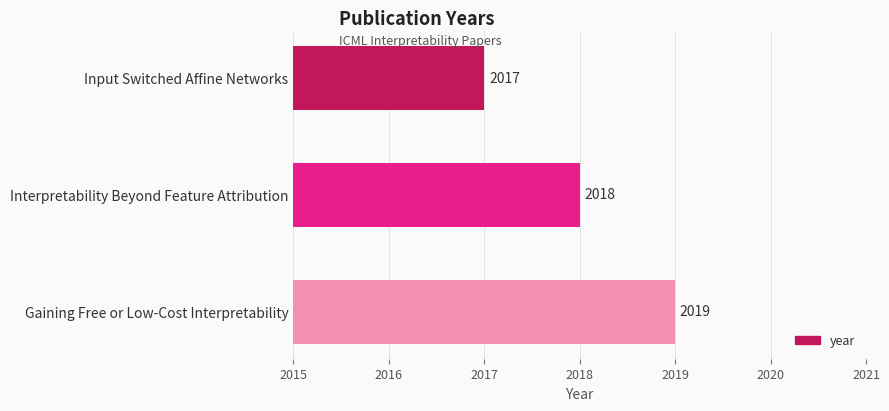

Where is the data nearest to the value 2018?

Interpretability Beyond Feature Attribution